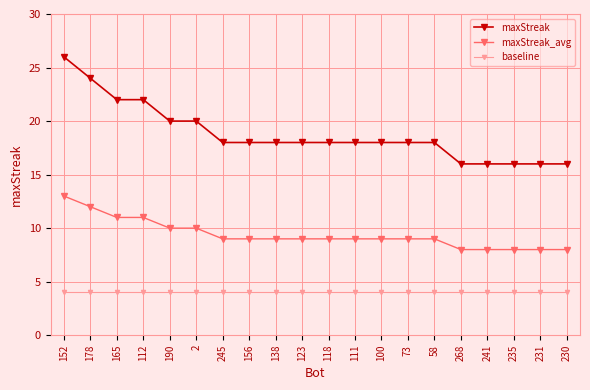

True or false: maxStreak_avg and maxStreak cross at least once.

False